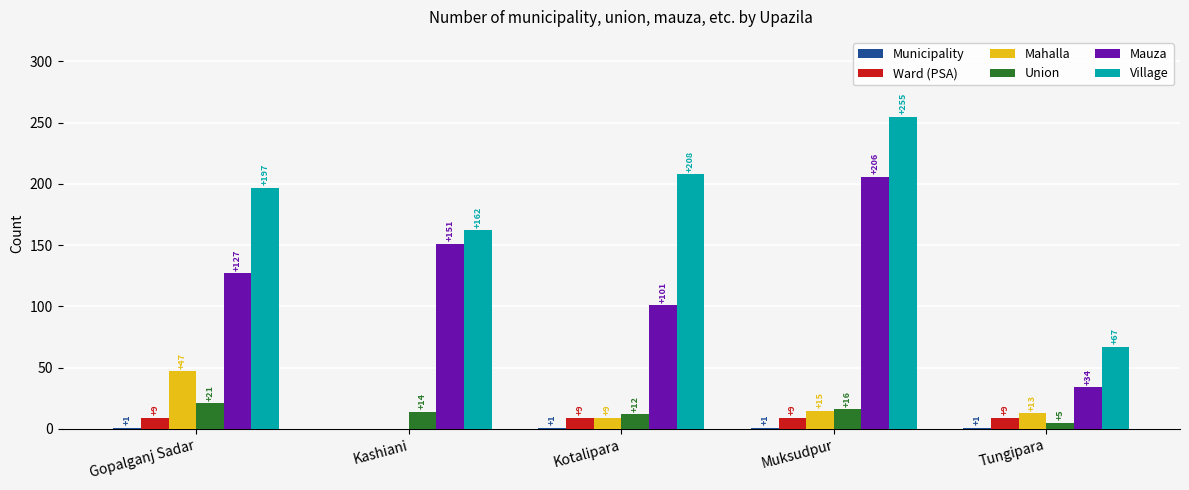

How many distinct data groups are displayed?

6